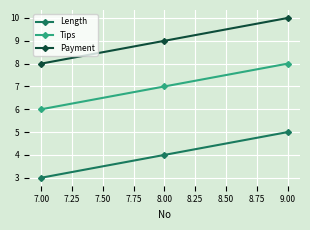

What is the average value of the Payment series?

9